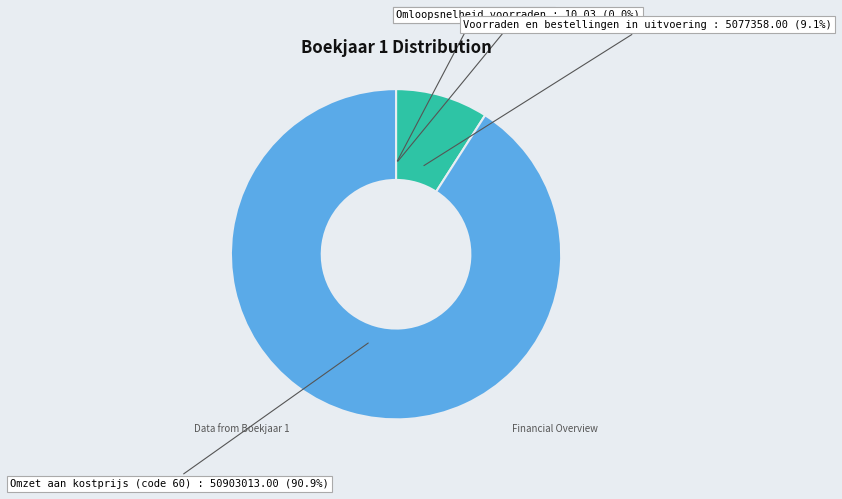

Does Omzet aan kostprijs (code 60) represent more than half of the total?

Yes